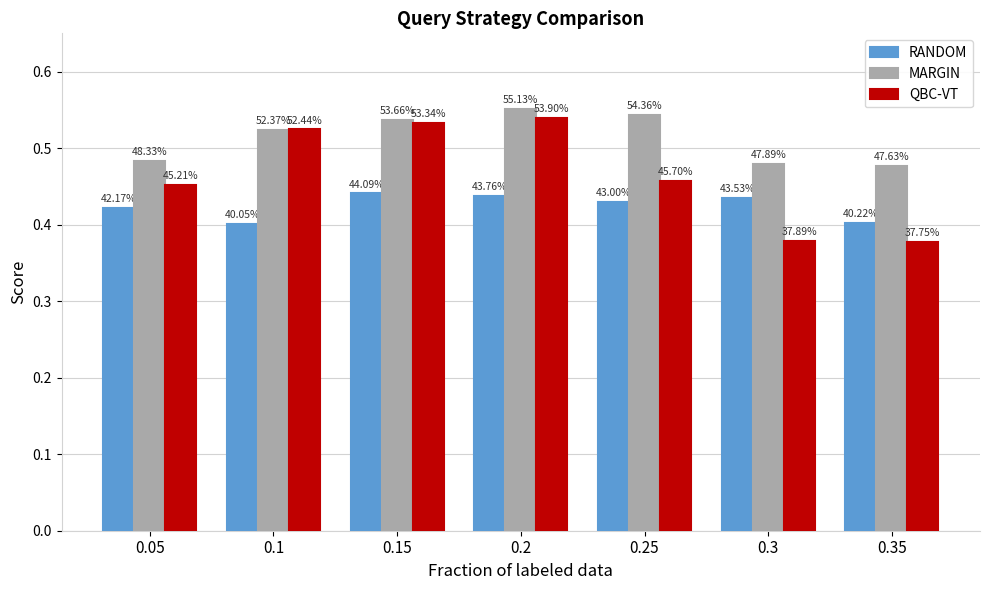

What is the label of the 5th bar from the left?

0.25